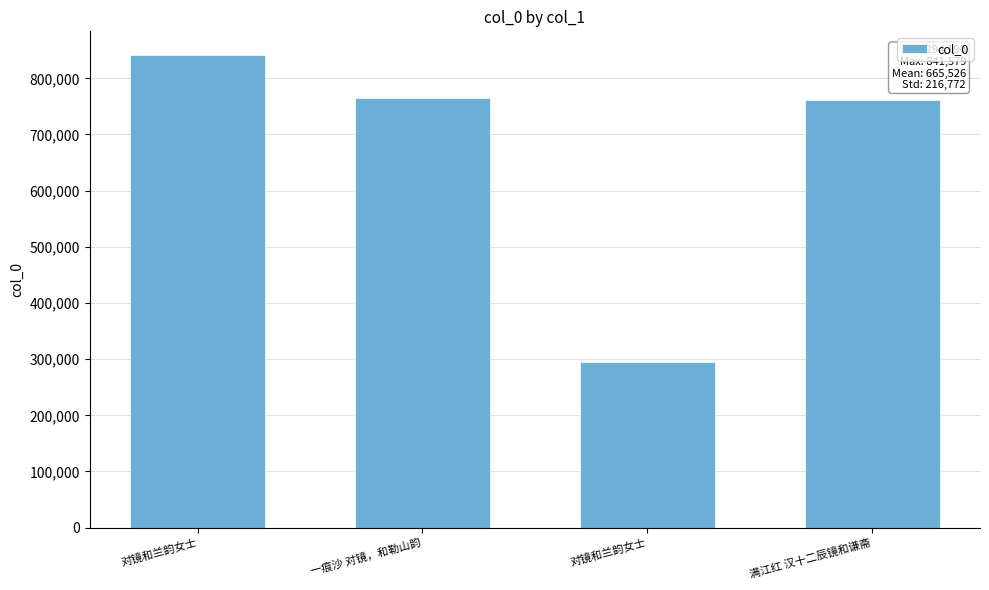

Rank the categories by value from lowest to highest.

对镜和兰韵女士, 满江红 汉十二辰镜和谦斋, 一痕沙 对镜，和勒山韵, 对镜和兰韵女士